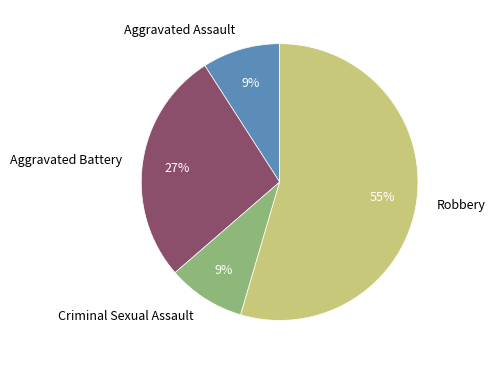

What is the majority slice?

Robbery